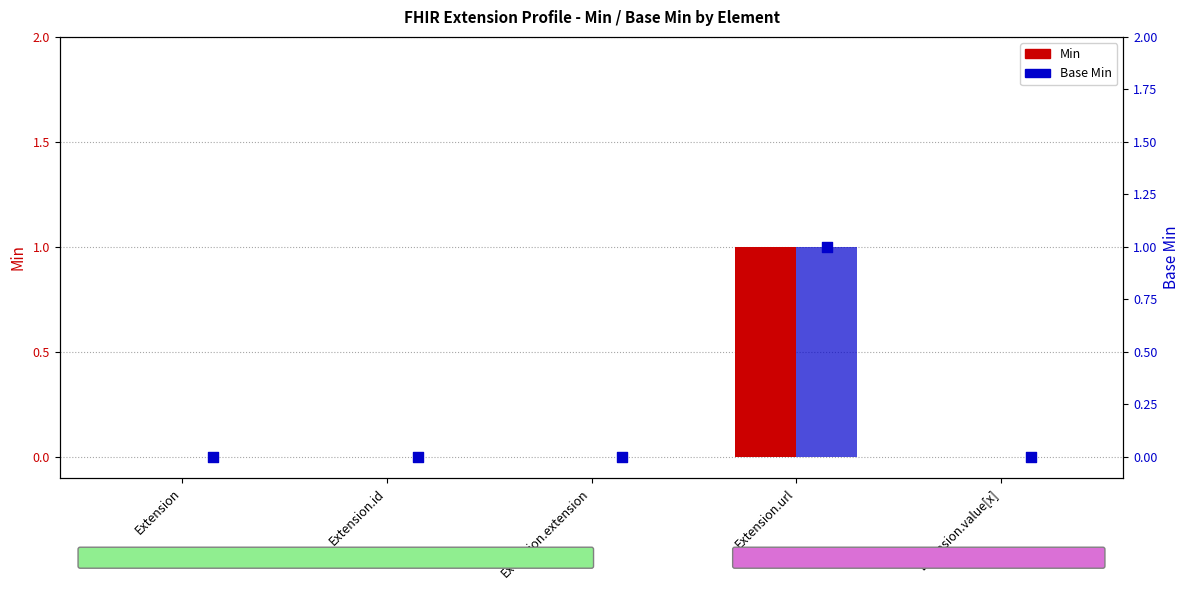

Which series reaches the minimum Y coordinate?

Min